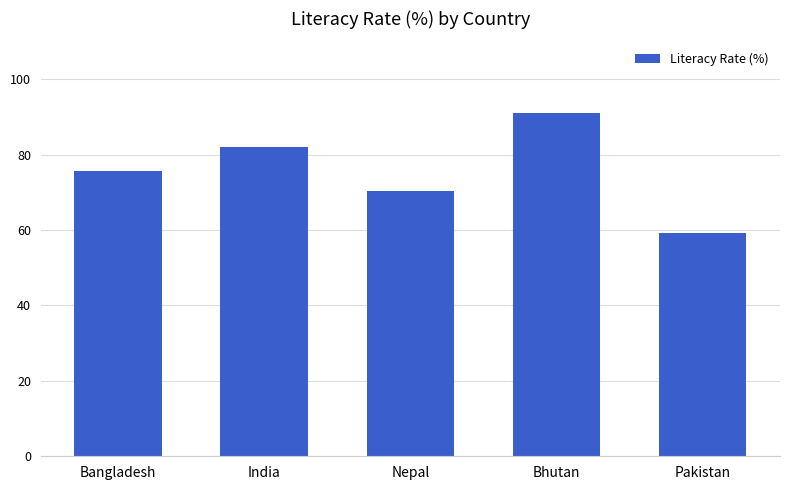

What position from the left is Nepal?

3